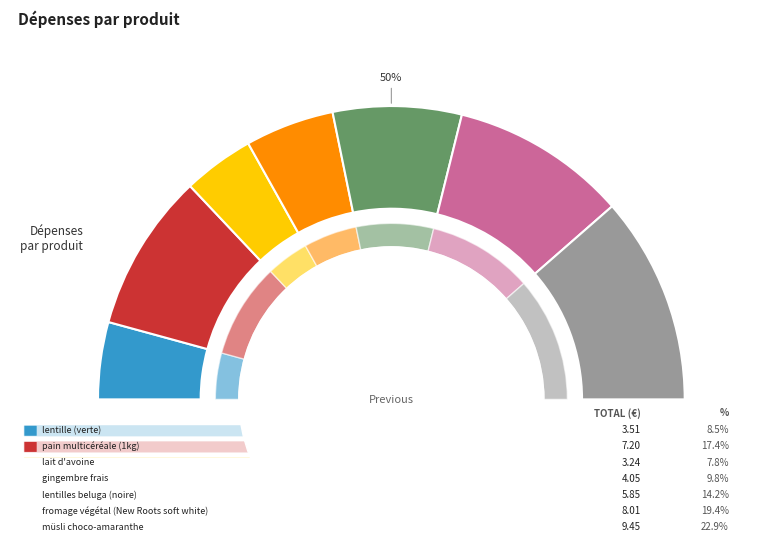

What percentage do lentille (verte) and lait d'avoine together represent?

16.3%